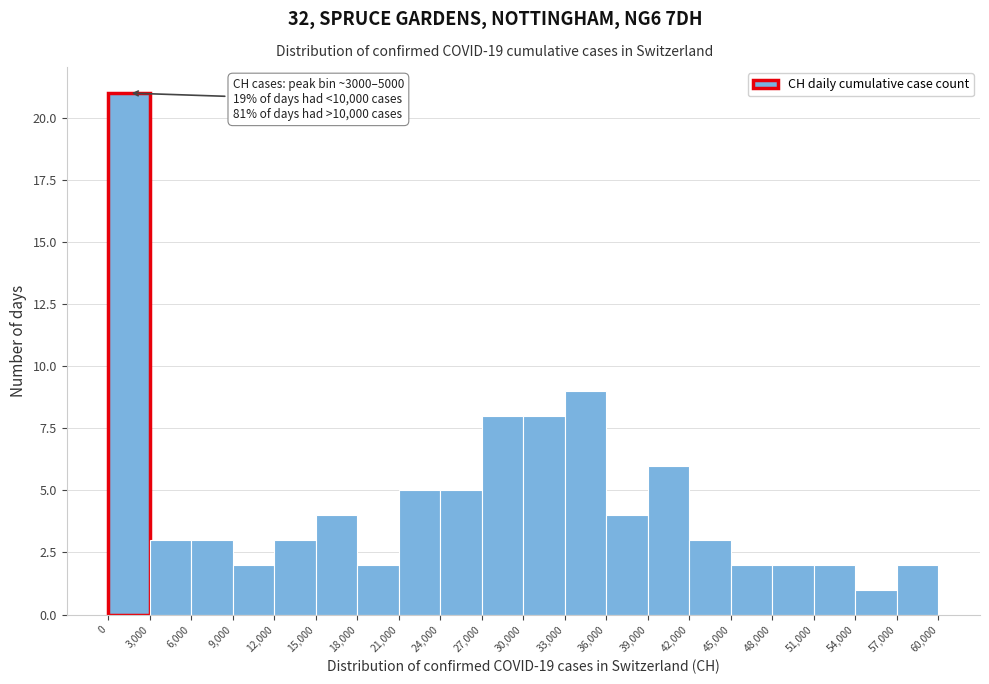

Which range on the x-axis has the tallest bar?

0 to 3,000